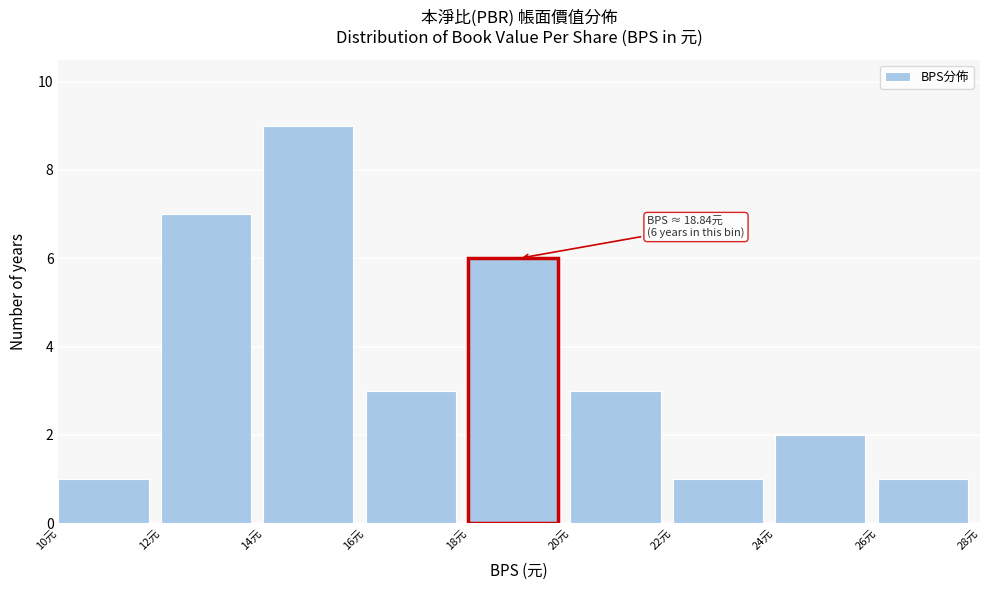

Over which range of the x-axis is the bar tallest?

14 to 16